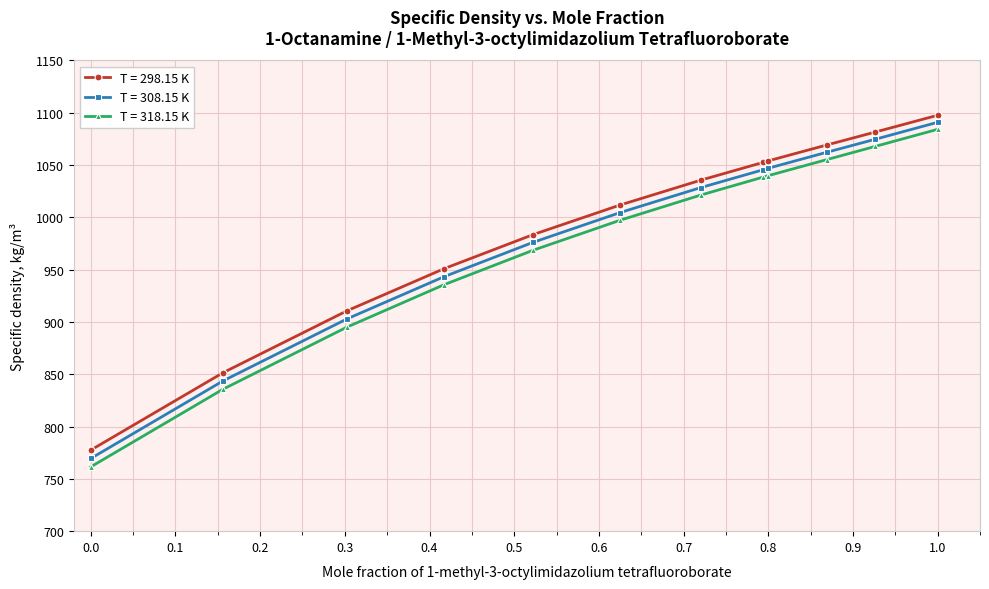

What is the smallest value displayed?

761.5